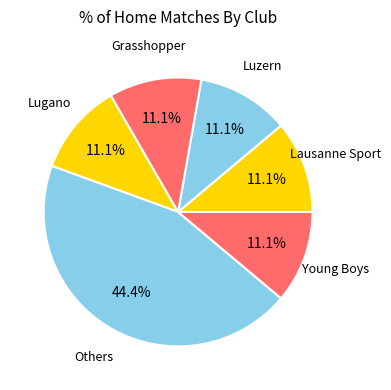

How many segments does this pie chart have?

6